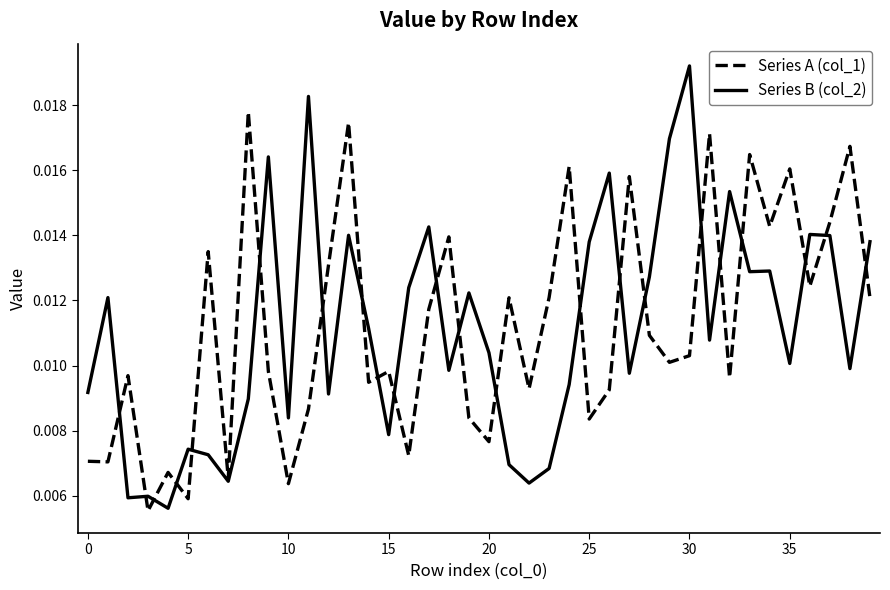

Which category has the highest value in the Series B (col_2) series?

30